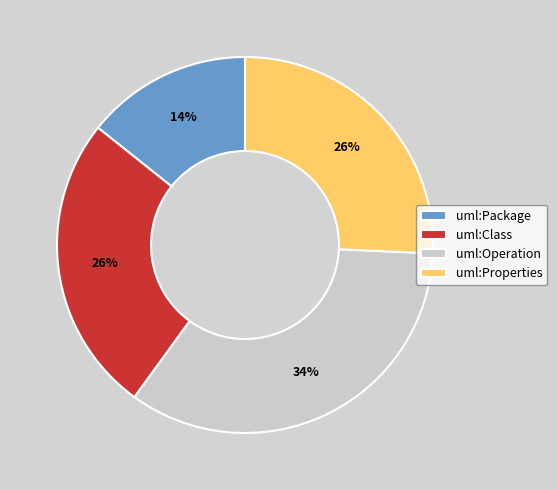

How many slices are in this pie chart?

4